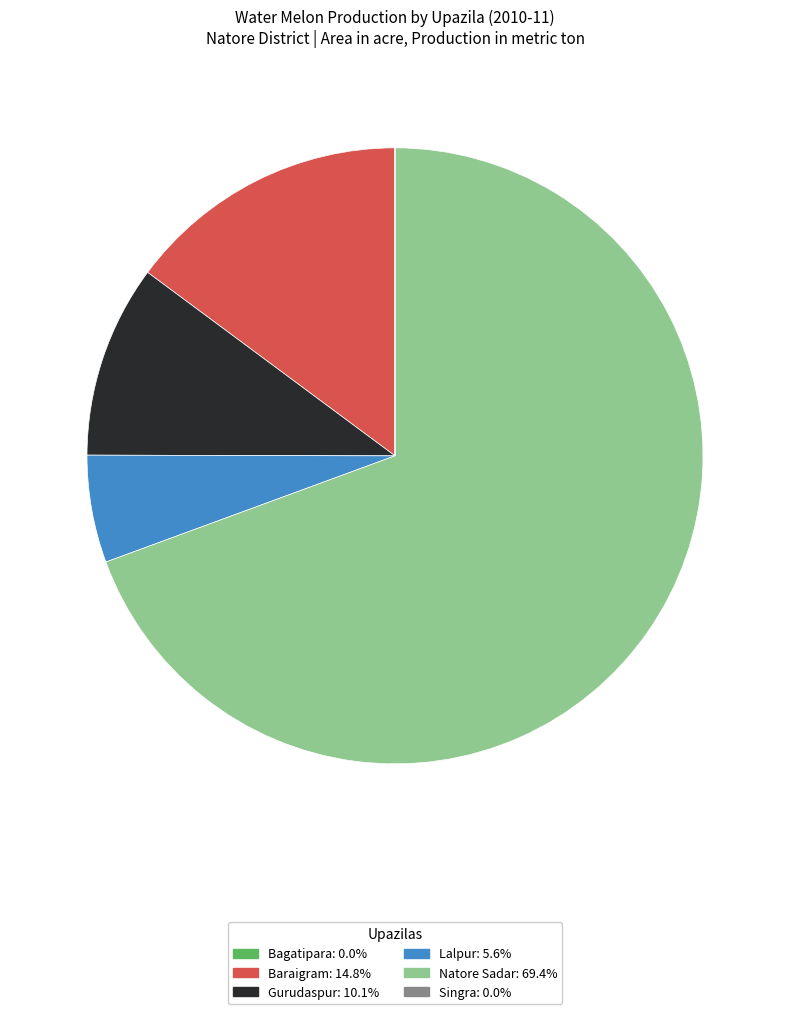

Is there a majority slice in this chart?

Yes